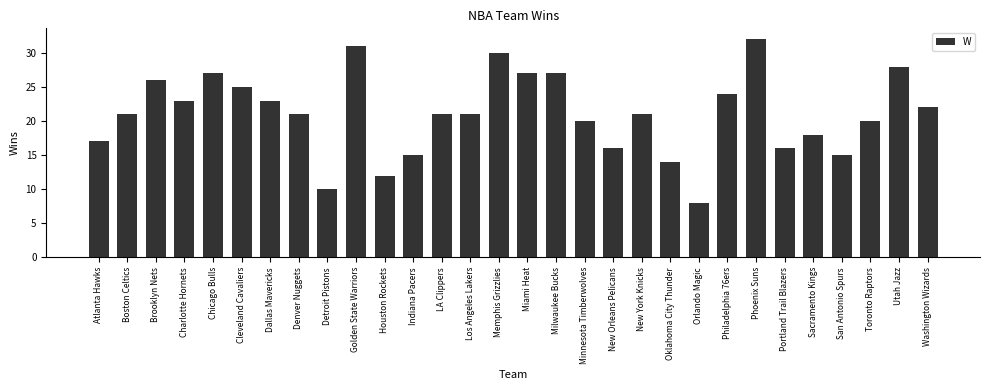

Reading left to right, what are all the values shown in this chart?

Atlanta Hawks=17	Boston Celtics=21	Brooklyn Nets=26	Charlotte Hornets=23	Chicago Bulls=27	Cleveland Cavaliers=25	Dallas Mavericks=23	Denver Nuggets=21	Detroit Pistons=10	Golden State Warriors=31	Houston Rockets=12	Indiana Pacers=15	LA Clippers=21	Los Angeles Lakers=21	Memphis Grizzlies=30	Miami Heat=27	Milwaukee Bucks=27	Minnesota Timberwolves=20	New Orleans Pelicans=16	New York Knicks=21	Oklahoma City Thunder=14	Orlando Magic=8	Philadelphia 76ers=24	Phoenix Suns=32	Portland Trail Blazers=16	Sacramento Kings=18	San Antonio Spurs=15	Toronto Raptors=20	Utah Jazz=28	Washington Wizards=22